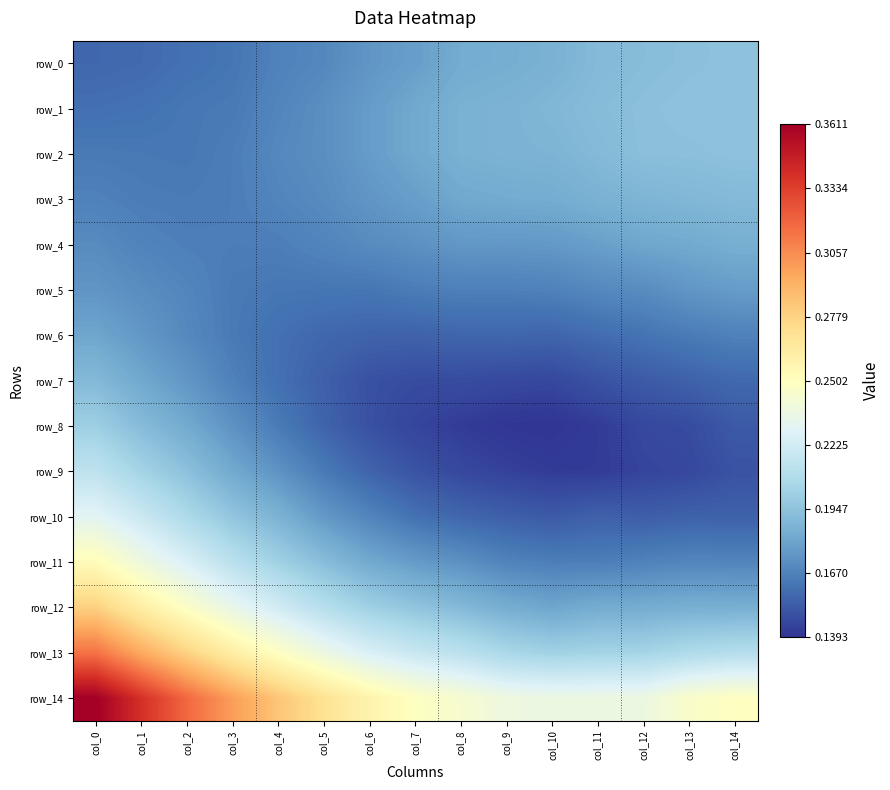

Reading left to right, extract all data points from this chart.

row_0: 0.2	0.2	0.2	0.2	0.2	0.2	0.2	0.2	0.2	0.2	0.2	0.2	0.2	0.2	0.2
row_1: 0.2	0.2	0.2	0.2	0.2	0.2	0.2	0.2	0.2	0.2	0.2	0.2	0.2	0.2	0.2
row_2: 0.2	0.2	0.2	0.2	0.2	0.2	0.2	0.2	0.2	0.2	0.2	0.2	0.2	0.2	0.2
row_3: 0.2	0.2	0.2	0.2	0.2	0.2	0.2	0.2	0.2	0.2	0.2	0.2	0.2	0.2	0.2
row_4: 0.2	0.2	0.2	0.2	0.2	0.2	0.2	0.2	0.2	0.2	0.2	0.2	0.2	0.2	0.2
row_5: 0.2	0.2	0.2	0.2	0.2	0.2	0.2	0.2	0.2	0.2	0.2	0.2	0.2	0.2	0.2
row_6: 0.2	0.2	0.2	0.2	0.2	0.2	0.2	0.2	0.2	0.2	0.2	0.2	0.2	0.2	0.2
row_7: 0.2	0.2	0.2	0.2	0.2	0.2	0.1	0.1	0.1	0.1	0.1	0.1	0.2	0.2	0.2
row_8: 0.2	0.2	0.2	0.2	0.2	0.2	0.1	0.1	0.1	0.1	0.1	0.1	0.1	0.1	0.2
row_9: 0.2	0.2	0.2	0.2	0.2	0.2	0.2	0.2	0.1	0.1	0.1	0.1	0.1	0.1	0.1
row_10: 0.2	0.2	0.2	0.2	0.2	0.2	0.2	0.2	0.2	0.2	0.2	0.2	0.2	0.2	0.2
row_11: 0.3	0.2	0.2	0.2	0.2	0.2	0.2	0.2	0.2	0.2	0.2	0.2	0.2	0.2	0.2
row_12: 0.3	0.3	0.2	0.2	0.2	0.2	0.2	0.2	0.2	0.2	0.2	0.2	0.2	0.2	0.2
row_13: 0.3	0.3	0.3	0.3	0.2	0.2	0.2	0.2	0.2	0.2	0.2	0.2	0.2	0.2	0.2
row_14: 0.4	0.3	0.3	0.3	0.3	0.3	0.3	0.2	0.2	0.2	0.2	0.2	0.2	0.2	0.2